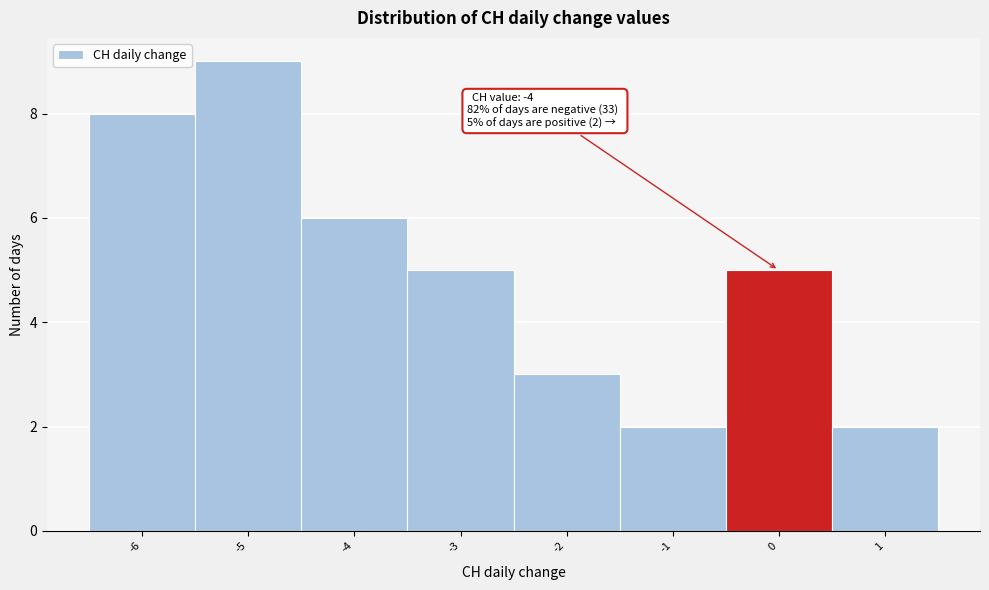

Which range on the x-axis has the tallest bar?

-5.5 to -4.5